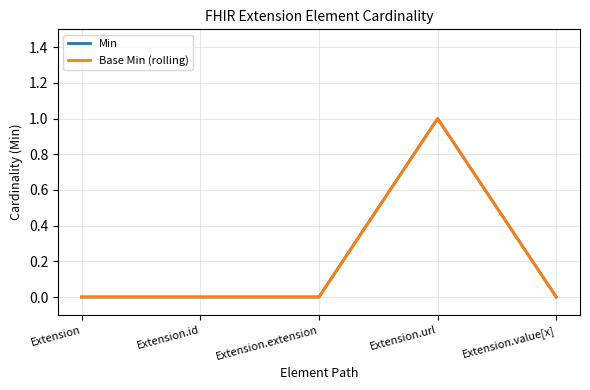

What is the difference between the maximum and second lowest values in the Base Min (rolling) series?

1